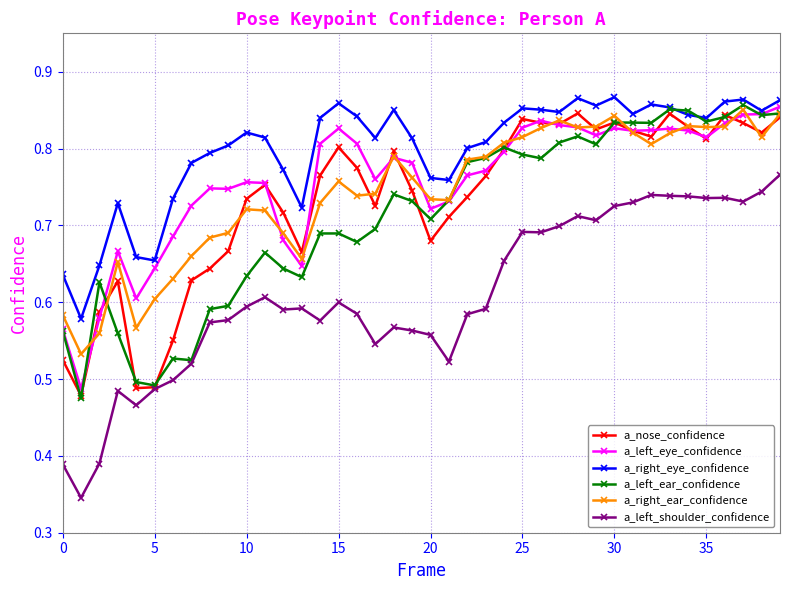

At how many categories does at least one series exceed 0?

40